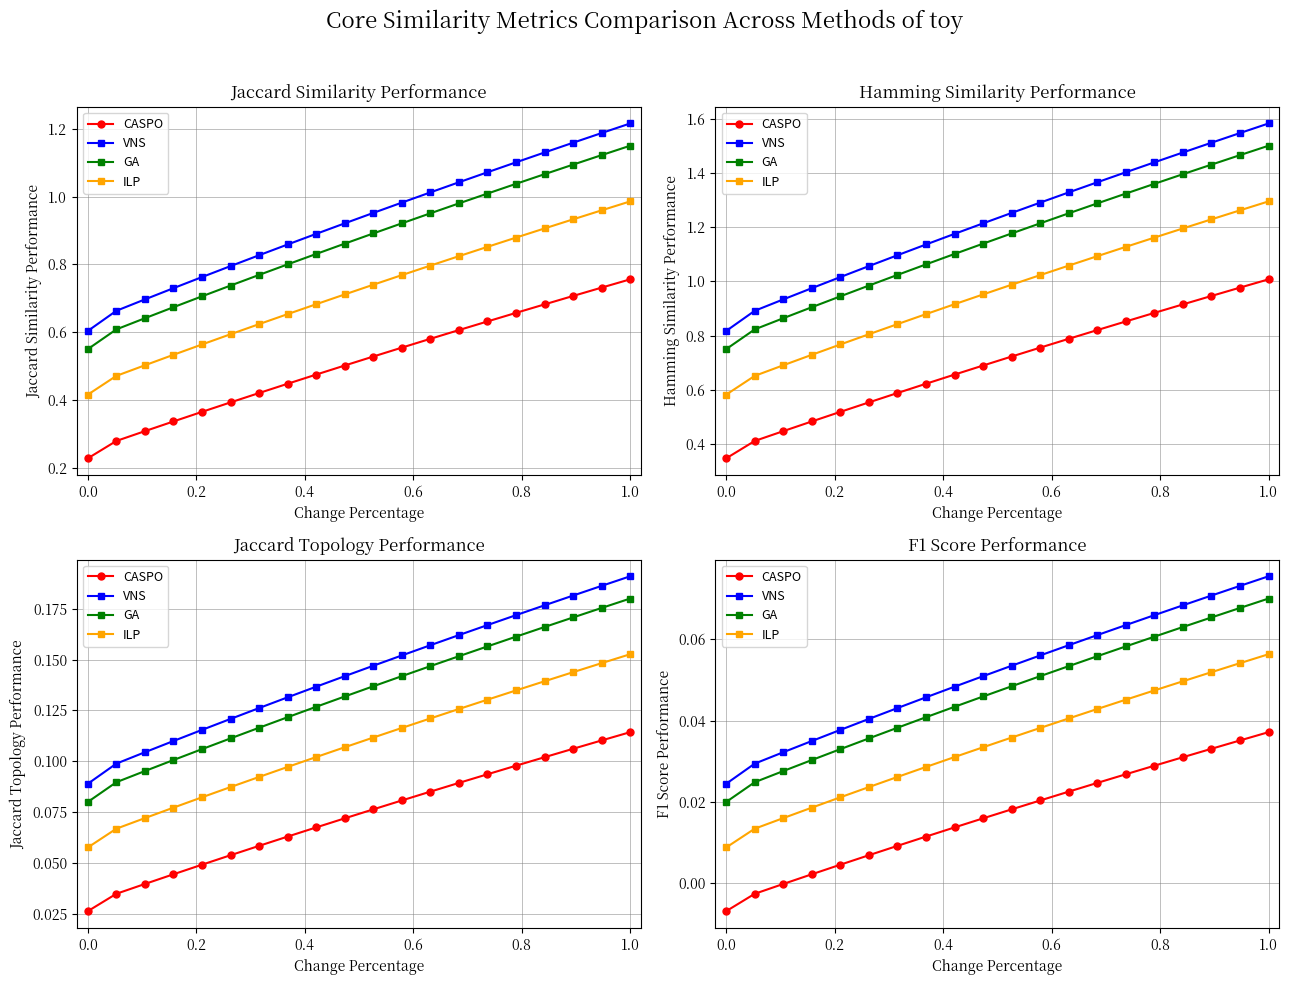

Is this an area chart (filled region under the line)?

No